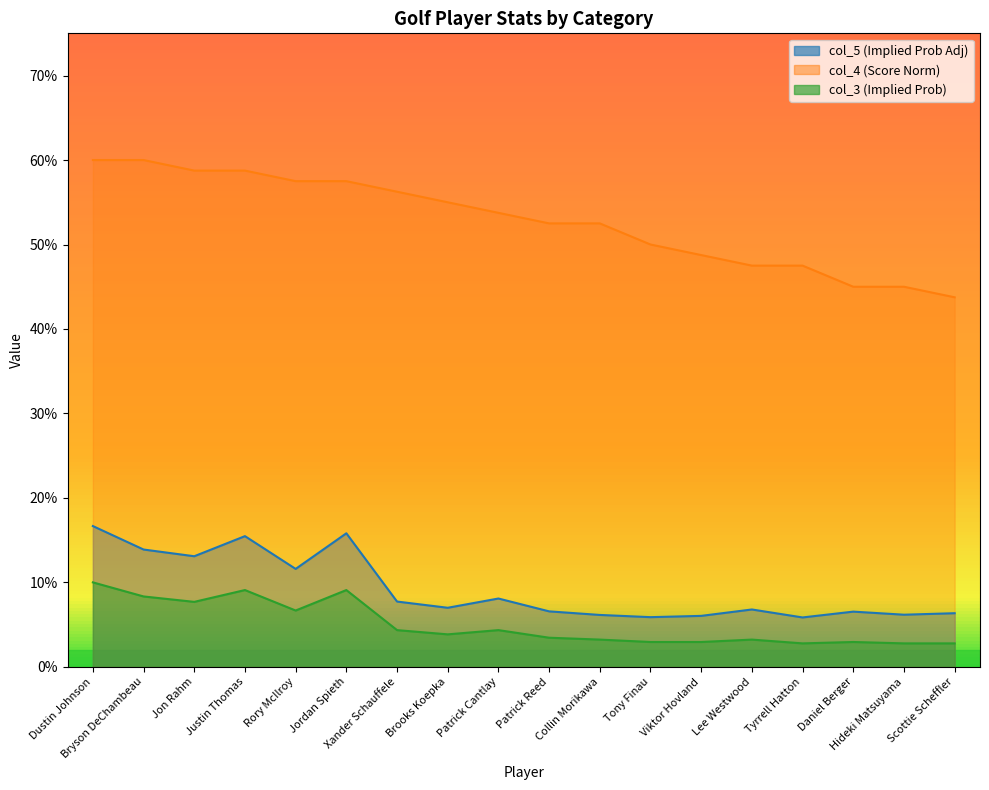

List the series in order of their peak value, lowest first.

col_3, col_5, col_4